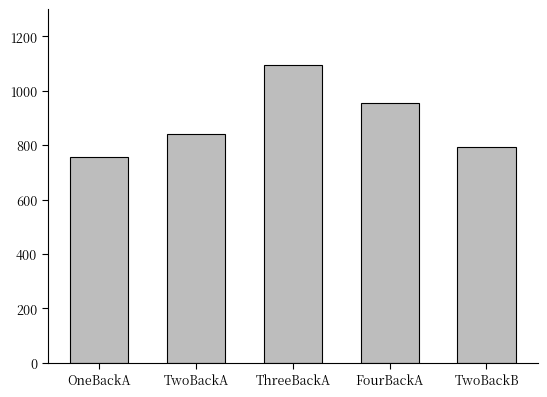

Does the chart contain any negative values?

No